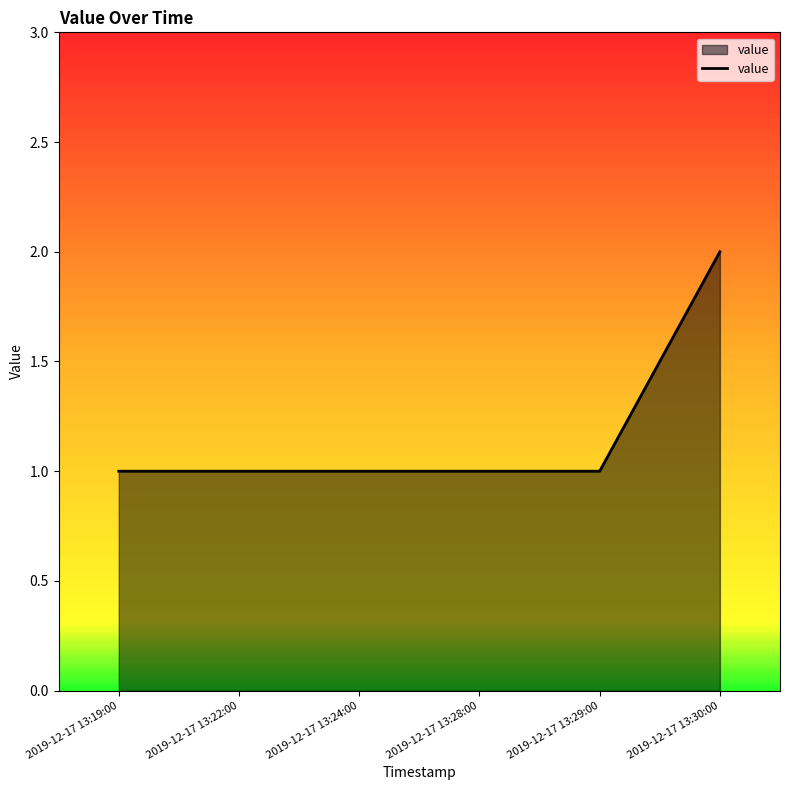

What is the ratio of the value at 2019-12-17 13:24:00 to the value at 2019-12-17 13:28:00?

1.0